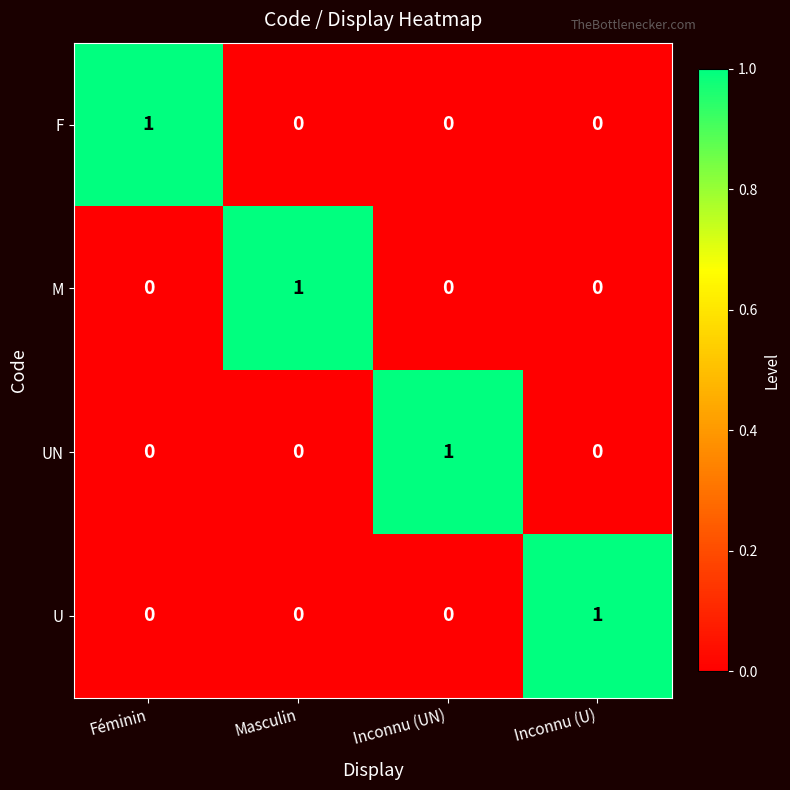

Is the value of M at Inconnu (U) greater than the value of U at Inconnu (U)?

No